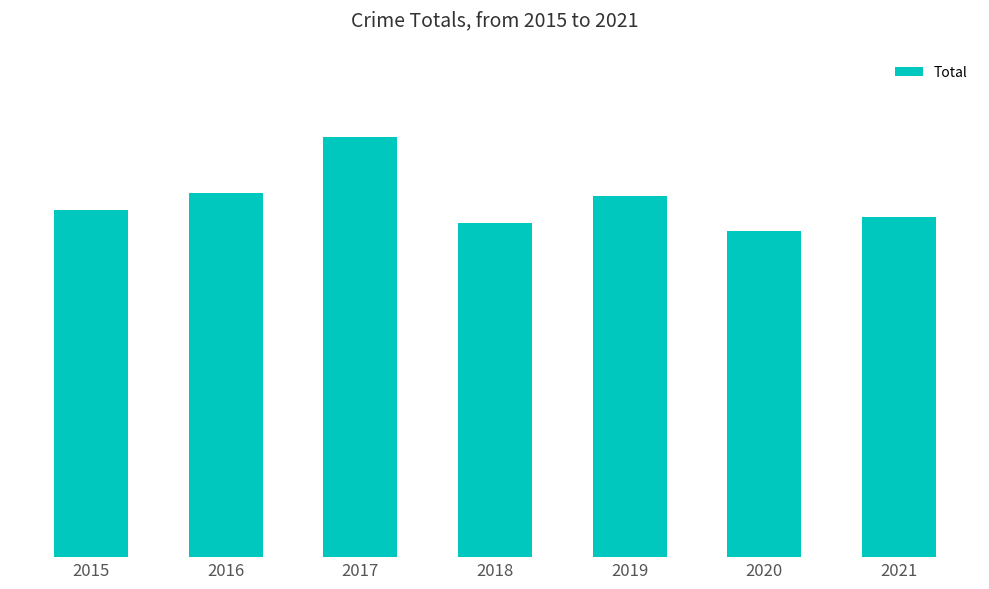

Are the bars horizontal?

No